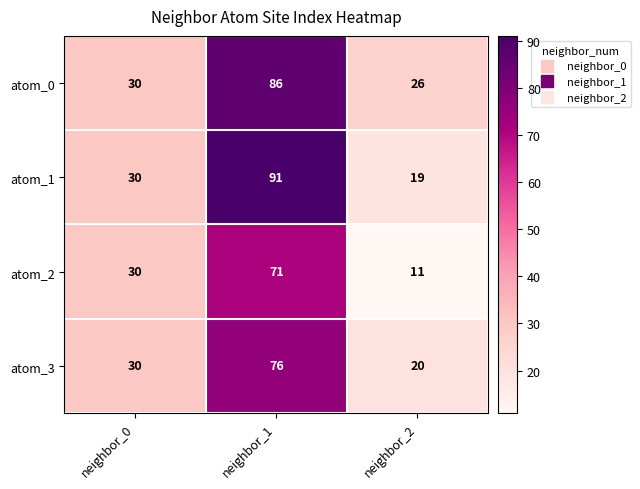

Is it true that atom_0 equals 14 at neighbor_2?

False